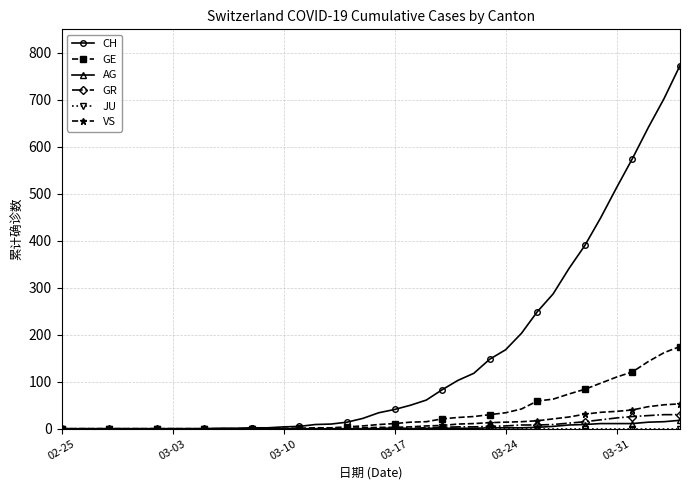

Which series has the widest spread of values?

CH